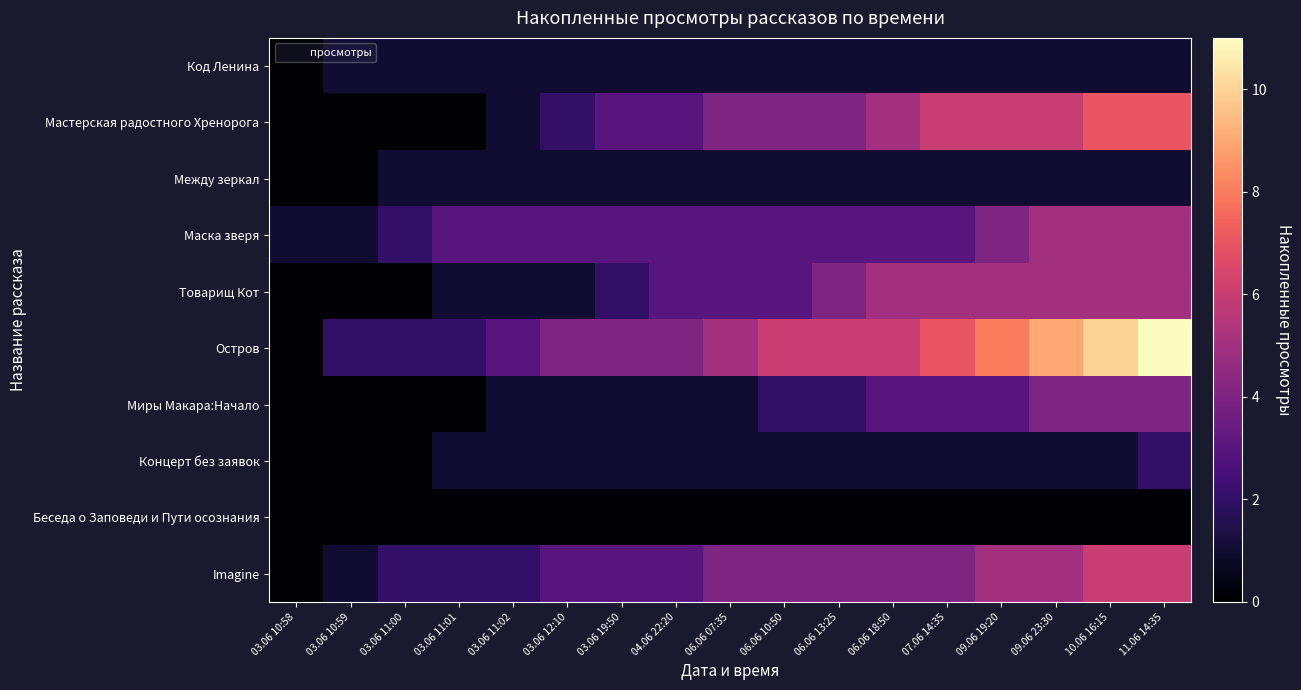

Reading left to right, list all the values displayed in this chart.

Код Ленина: 03.06 10:58=0	03.06 10:59=1	03.06 11:00=1	03.06 11:01=1	03.06 11:02=1	03.06 12:10=1	03.06 19:50=1	04.06 22:20=1	06.06 07:35=1	06.06 10:50=1	06.06 13:25=1	06.06 18:50=1	07.06 14:35=1	09.06 19:20=1	09.06 23:30=1	10.06 16:15=1	11.06 14:35=1
Мастерская радостного Хренорога: 03.06 10:58=0	03.06 10:59=0	03.06 11:00=0	03.06 11:01=0	03.06 11:02=1	03.06 12:10=2	03.06 19:50=3	04.06 22:20=3	06.06 07:35=4	06.06 10:50=4	06.06 13:25=4	06.06 18:50=5	07.06 14:35=6	09.06 19:20=6	09.06 23:30=6	10.06 16:15=7	11.06 14:35=7
Между зеркал: 03.06 10:58=0	03.06 10:59=0	03.06 11:00=1	03.06 11:01=1	03.06 11:02=1	03.06 12:10=1	03.06 19:50=1	04.06 22:20=1	06.06 07:35=1	06.06 10:50=1	06.06 13:25=1	06.06 18:50=1	07.06 14:35=1	09.06 19:20=1	09.06 23:30=1	10.06 16:15=1	11.06 14:35=1
Маска зверя: 03.06 10:58=1	03.06 10:59=1	03.06 11:00=2	03.06 11:01=3	03.06 11:02=3	03.06 12:10=3	03.06 19:50=3	04.06 22:20=3	06.06 07:35=3	06.06 10:50=3	06.06 13:25=3	06.06 18:50=3	07.06 14:35=3	09.06 19:20=4	09.06 23:30=5	10.06 16:15=5	11.06 14:35=5
Товарищ Кот: 03.06 10:58=0	03.06 10:59=0	03.06 11:00=0	03.06 11:01=1	03.06 11:02=1	03.06 12:10=1	03.06 19:50=2	04.06 22:20=3	06.06 07:35=3	06.06 10:50=3	06.06 13:25=4	06.06 18:50=5	07.06 14:35=5	09.06 19:20=5	09.06 23:30=5	10.06 16:15=5	11.06 14:35=5
Остров: 03.06 10:58=0	03.06 10:59=2	03.06 11:00=2	03.06 11:01=2	03.06 11:02=3	03.06 12:10=4	03.06 19:50=4	04.06 22:20=4	06.06 07:35=5	06.06 10:50=6	06.06 13:25=6	06.06 18:50=6	07.06 14:35=7	09.06 19:20=8	09.06 23:30=9	10.06 16:15=10	11.06 14:35=11
Миры Макара:Начало: 03.06 10:58=0	03.06 10:59=0	03.06 11:00=0	03.06 11:01=0	03.06 11:02=1	03.06 12:10=1	03.06 19:50=1	04.06 22:20=1	06.06 07:35=1	06.06 10:50=2	06.06 13:25=2	06.06 18:50=3	07.06 14:35=3	09.06 19:20=3	09.06 23:30=4	10.06 16:15=4	11.06 14:35=4
Концерт без заявок: 03.06 10:58=0	03.06 10:59=0	03.06 11:00=0	03.06 11:01=1	03.06 11:02=1	03.06 12:10=1	03.06 19:50=1	04.06 22:20=1	06.06 07:35=1	06.06 10:50=1	06.06 13:25=1	06.06 18:50=1	07.06 14:35=1	09.06 19:20=1	09.06 23:30=1	10.06 16:15=1	11.06 14:35=2
Беседа о Заповеди и Пути осознания: 03.06 10:58=0	03.06 10:59=0	03.06 11:00=0	03.06 11:01=0	03.06 11:02=0	03.06 12:10=0	03.06 19:50=0	04.06 22:20=0	06.06 07:35=0	06.06 10:50=0	06.06 13:25=0	06.06 18:50=0	07.06 14:35=0	09.06 19:20=0	09.06 23:30=0	10.06 16:15=0	11.06 14:35=0
Imagine: 03.06 10:58=0	03.06 10:59=1	03.06 11:00=2	03.06 11:01=2	03.06 11:02=2	03.06 12:10=3	03.06 19:50=3	04.06 22:20=3	06.06 07:35=4	06.06 10:50=4	06.06 13:25=4	06.06 18:50=4	07.06 14:35=4	09.06 19:20=5	09.06 23:30=5	10.06 16:15=6	11.06 14:35=6